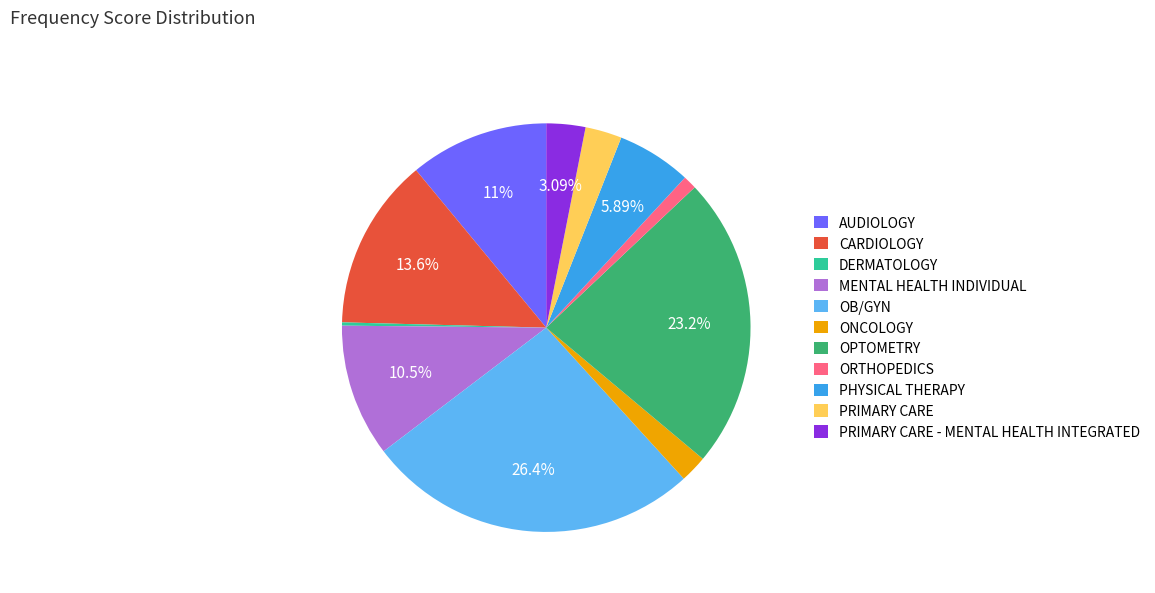

True or false: OPTOMETRY accounts for 33% of the total.

False